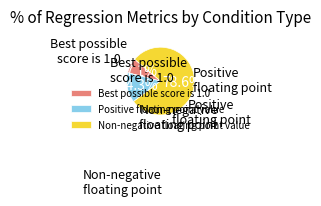

What percentage is NOT represented by Best possible score is 1.0?

92.9%